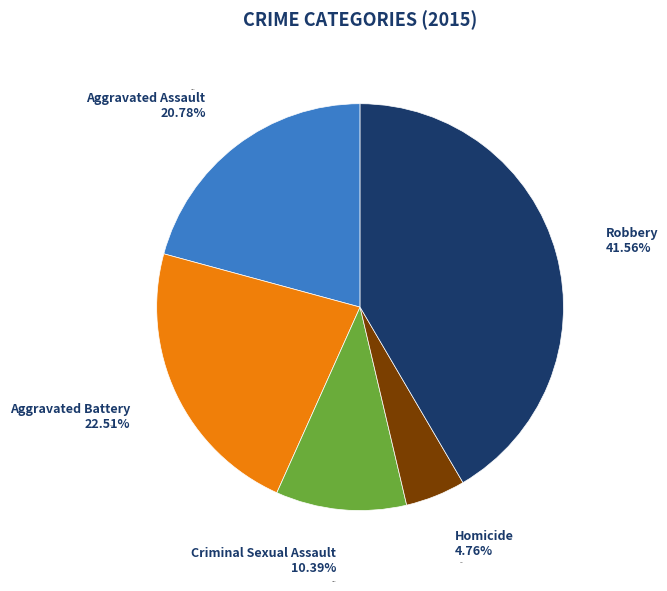

Rank the categories by value from highest to lowest.

Robbery, Aggravated Battery, Aggravated Assault, Criminal Sexual Assault, Homicide